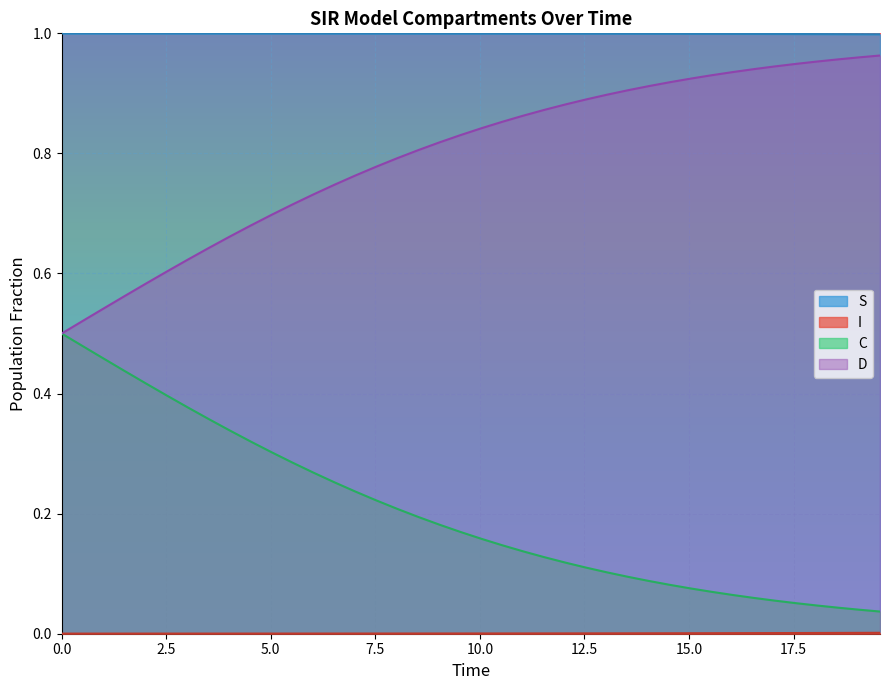

True or false: D and S intersect in this chart.

False